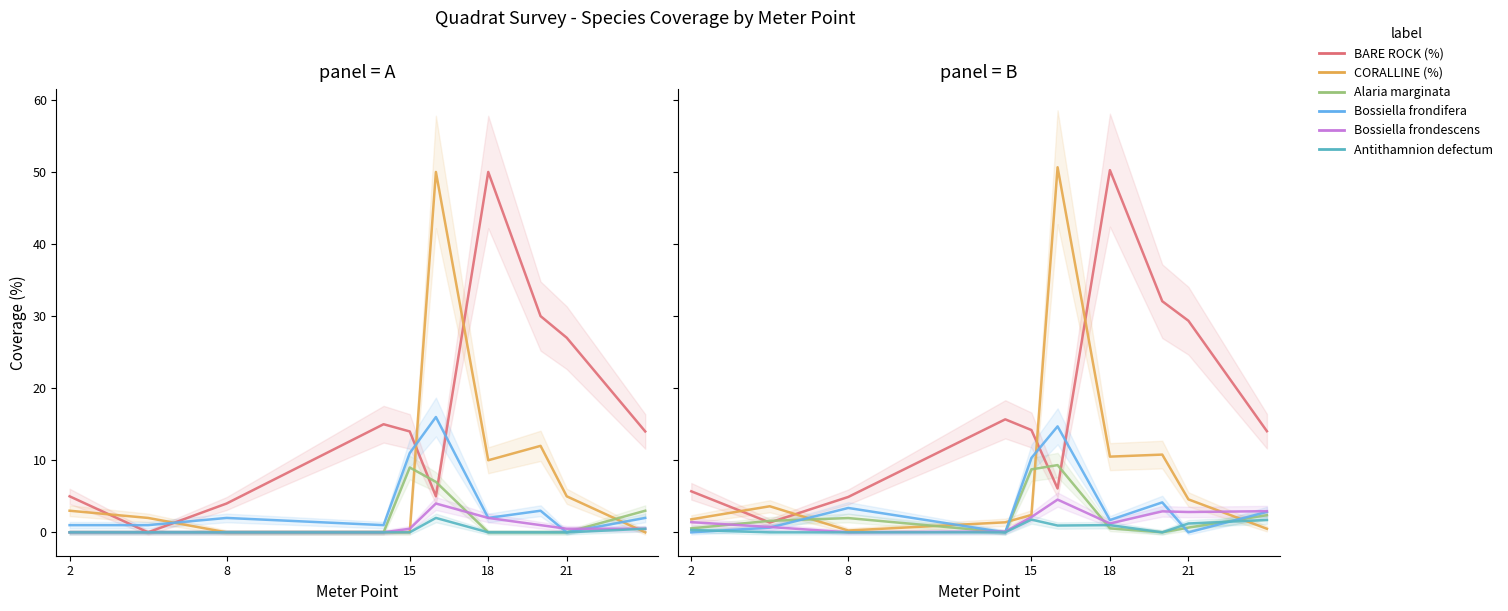

Is this an area chart (filled region under the line)?

No